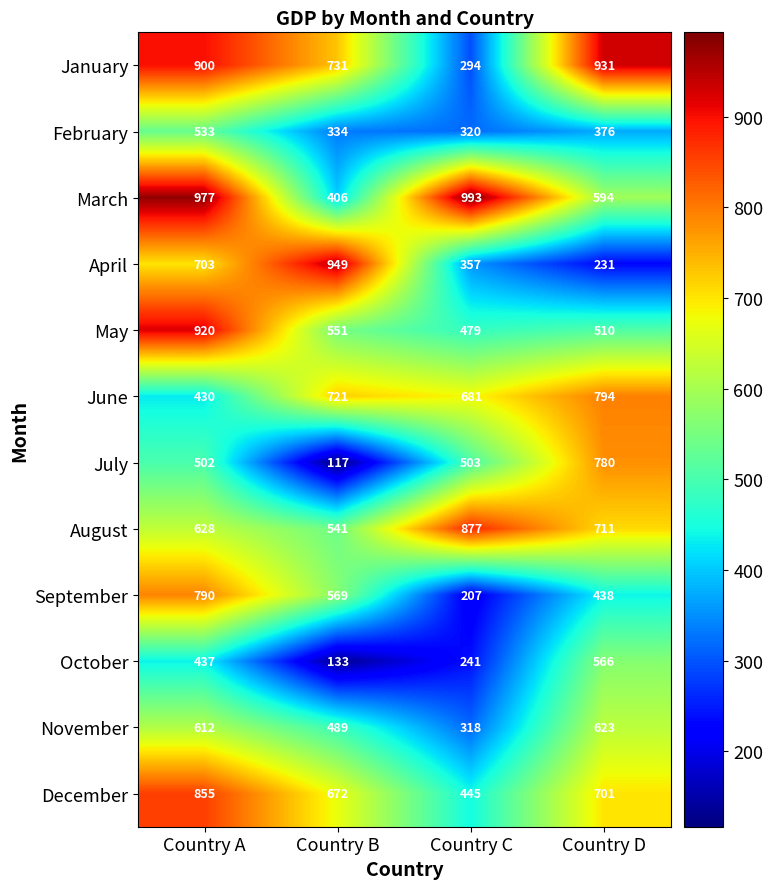

Which label corresponds to the smallest value in the chart?

Country B